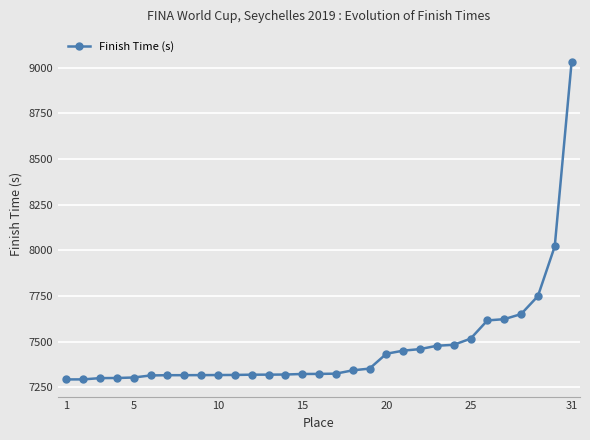

What is the difference between the maximum and minimum values?

1736.0